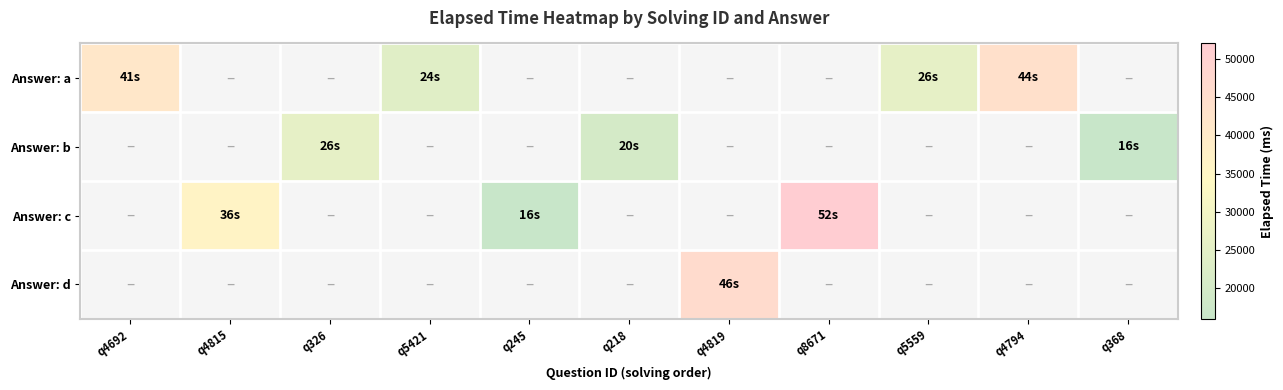

At how many categories does at least one series exceed 43261?

3